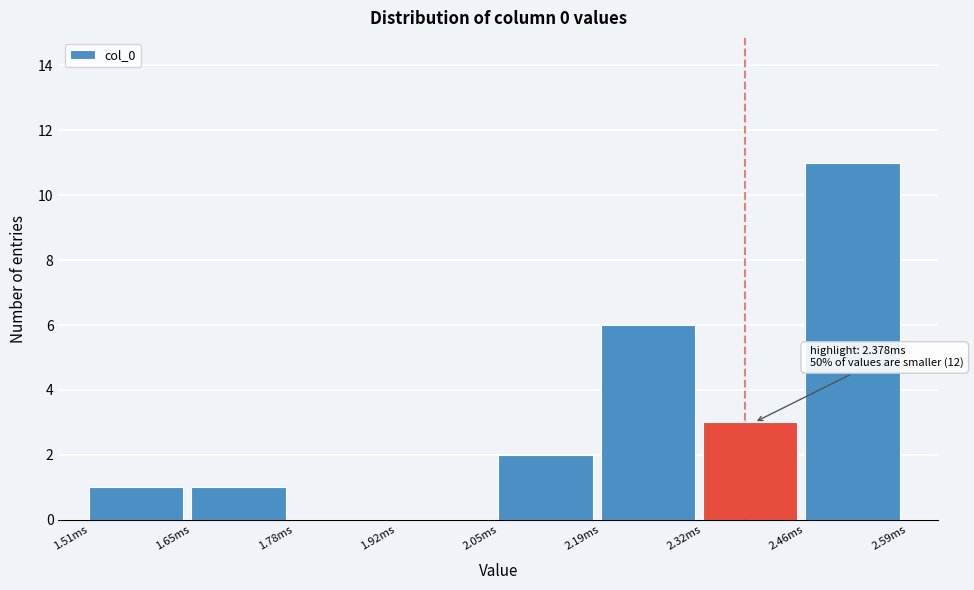

Reading right to left, what are all the values shown in this chart?

2.46ms=11	2.32ms=3	2.19ms=6	2.05ms=2	1.92ms=0	1.78ms=0	1.65ms=1	1.51ms=1